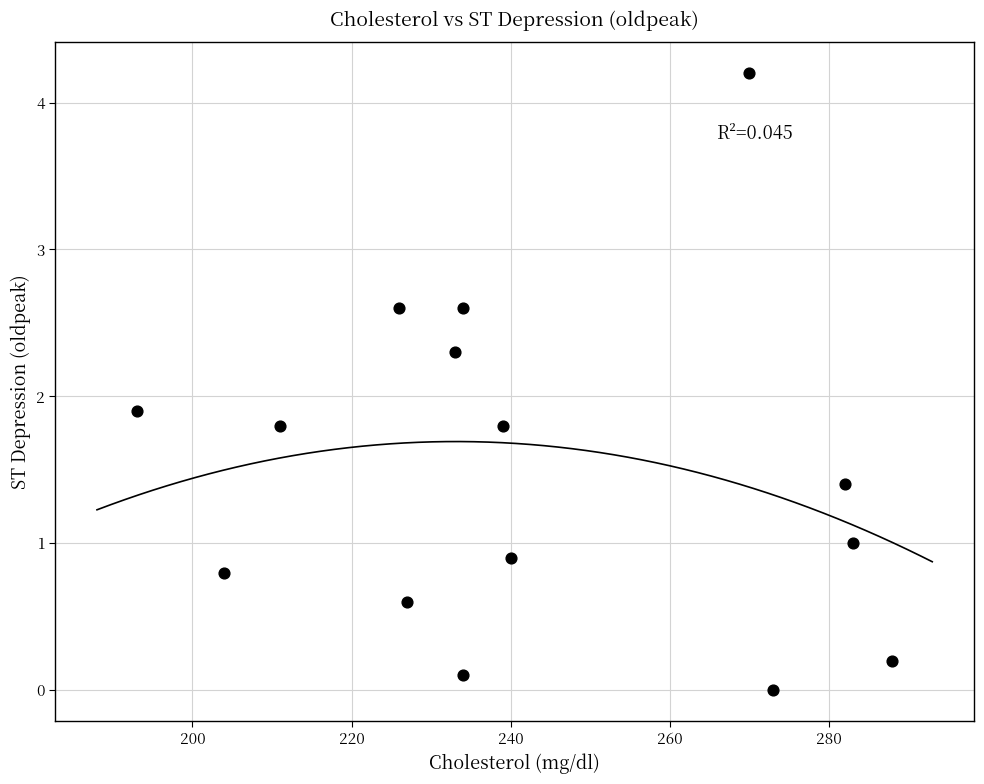

What Y value in the scatter plot is closest to 2?

1.9